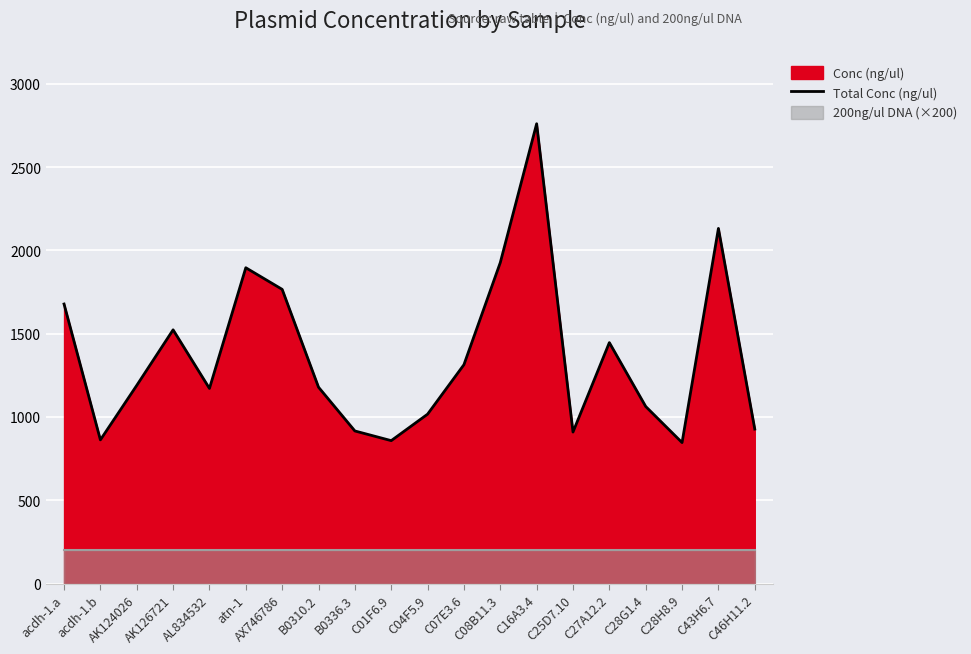

What value does the data have at B0336.3?

916.1